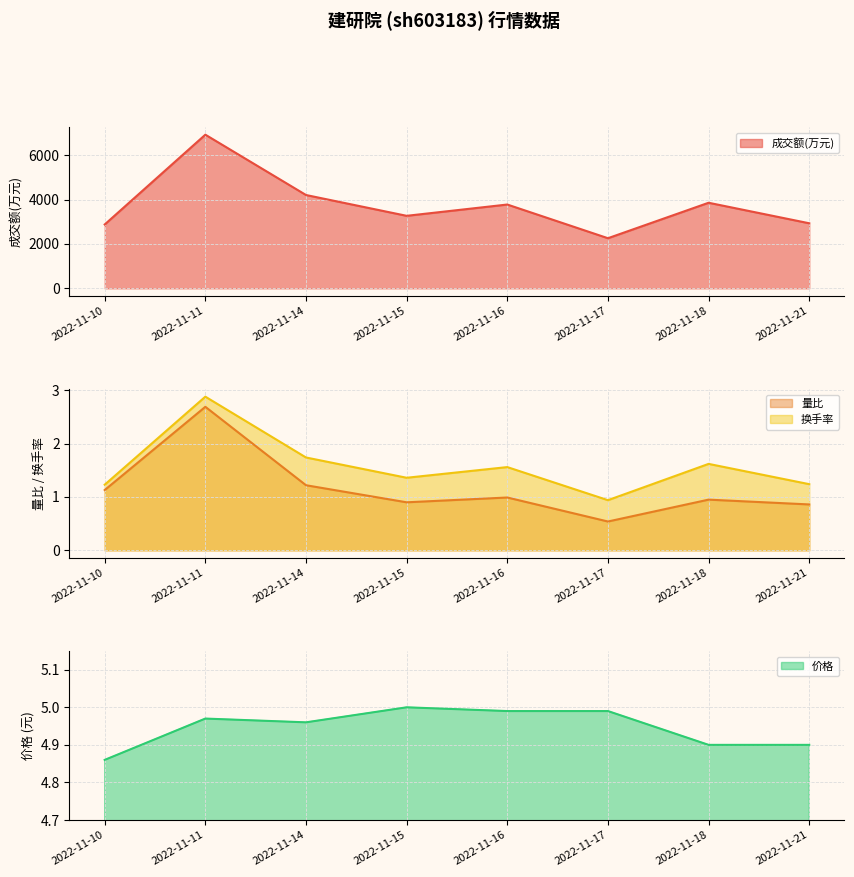

How many interior local valleys does the 价格 series have?

1